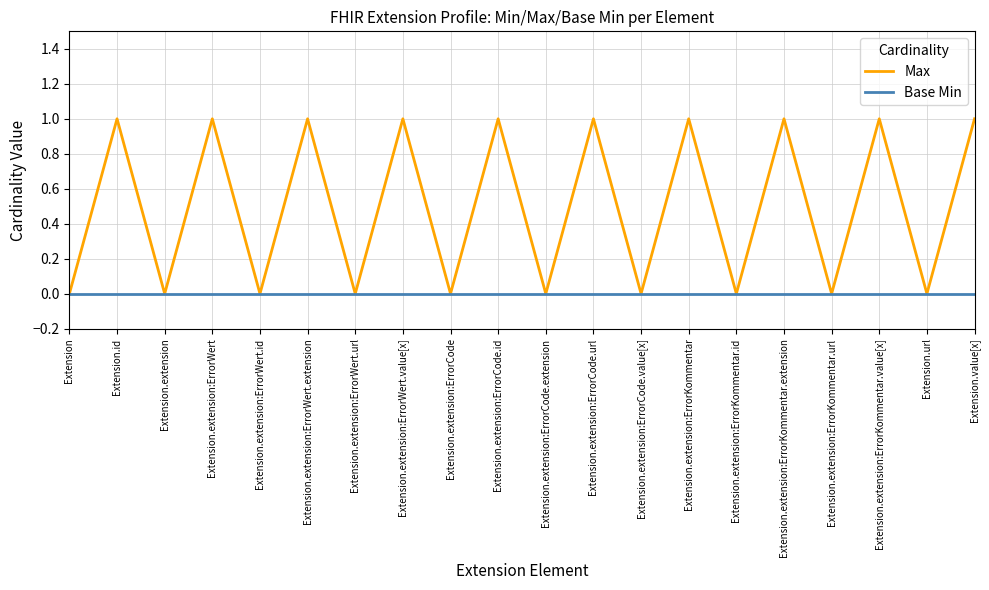

What is the difference between the maximum and minimum values in the Max series?

1